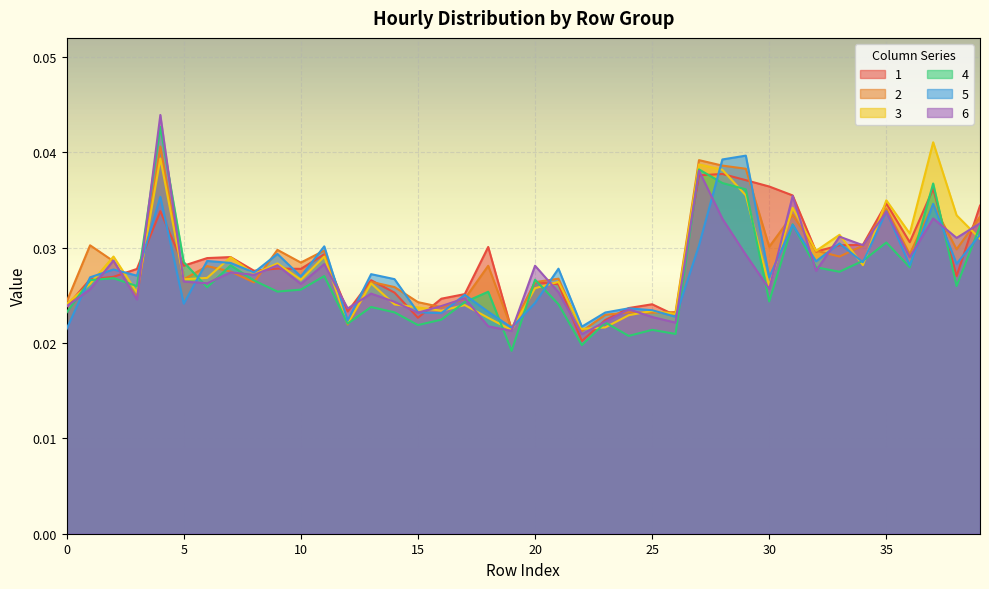

The value of 4 at 31 is 0.0. True or false?

True